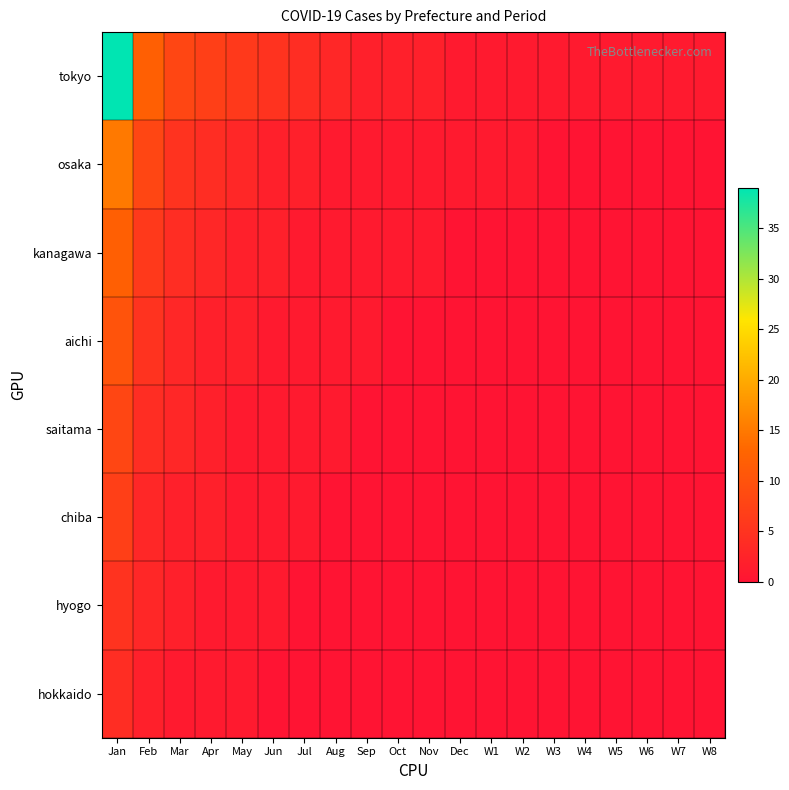

Which series has the widest spread of values?

tokyo